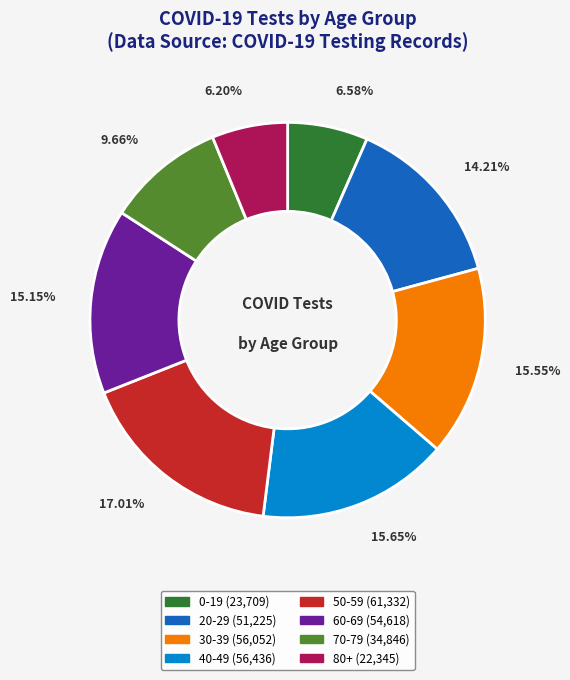

Between 50-59 and 20-29, which is larger?

50-59